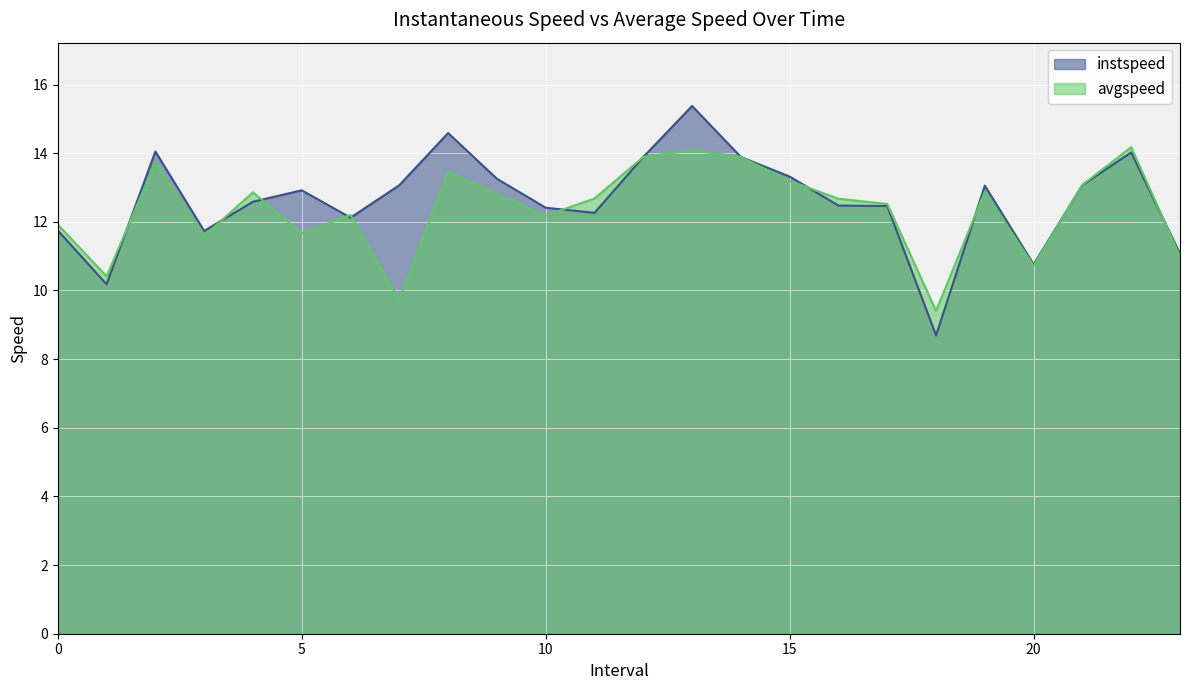

What position from the left is 10.0?

11